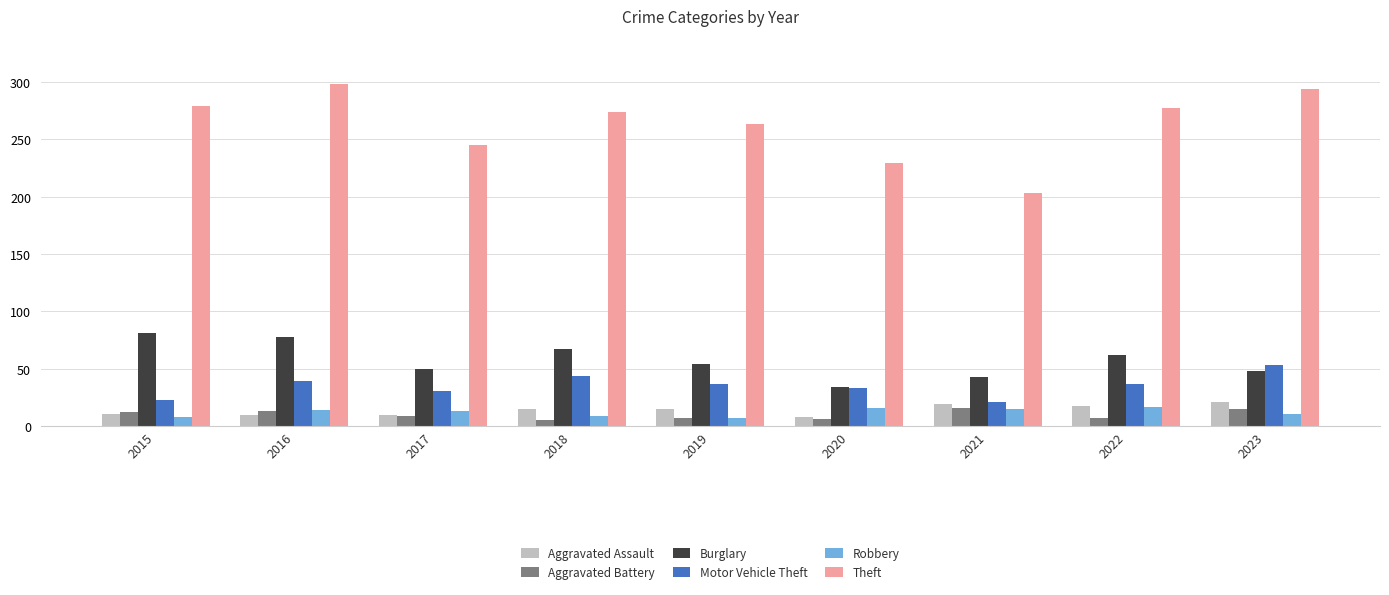

What is the greatest value displayed?

298